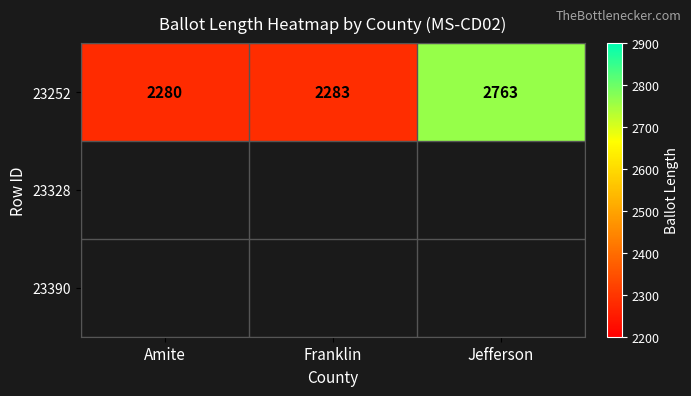

What is the maximum value shown in the chart?

2763